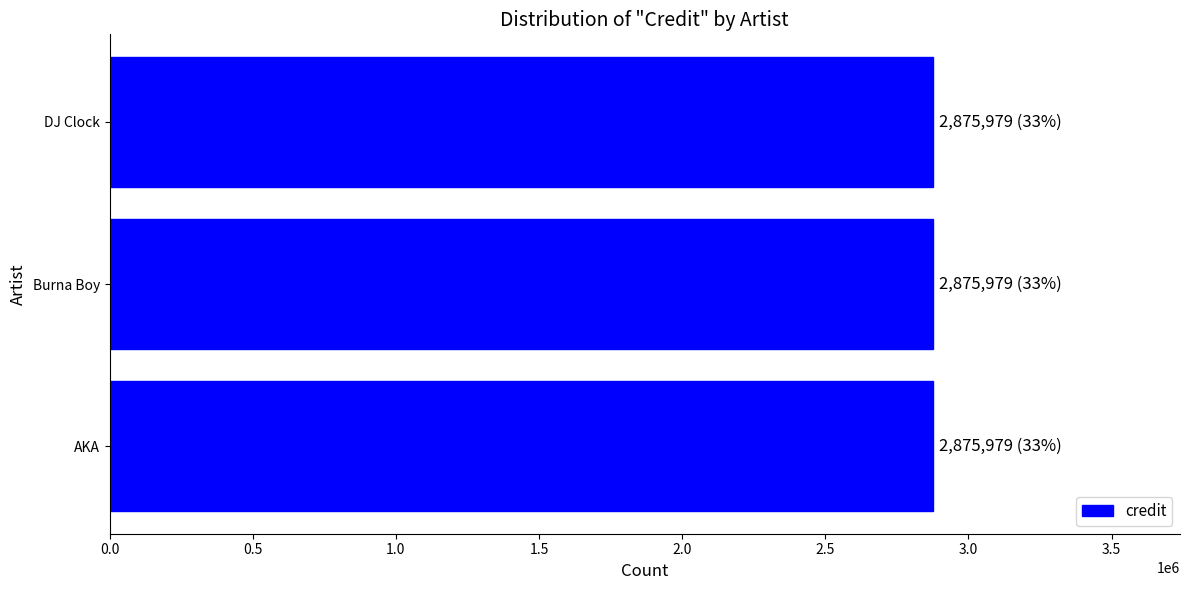

Rank the categories by credit value from highest to lowest.

AKA, Burna Boy, DJ Clock